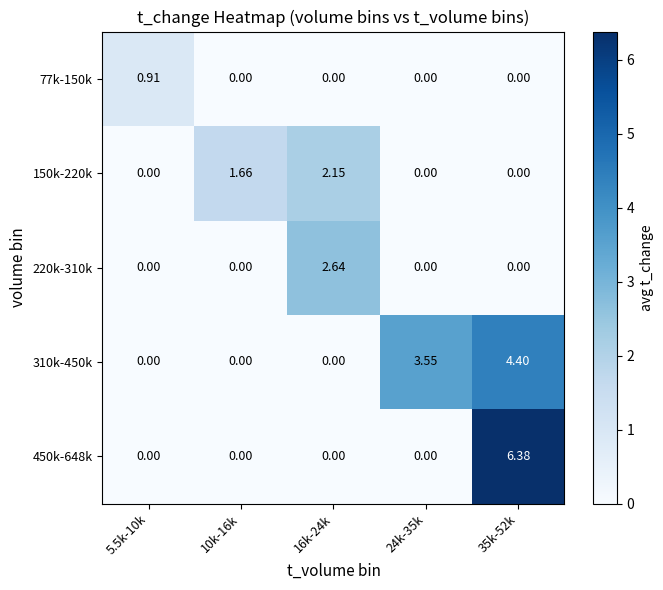

How many series are shown in this chart?

5